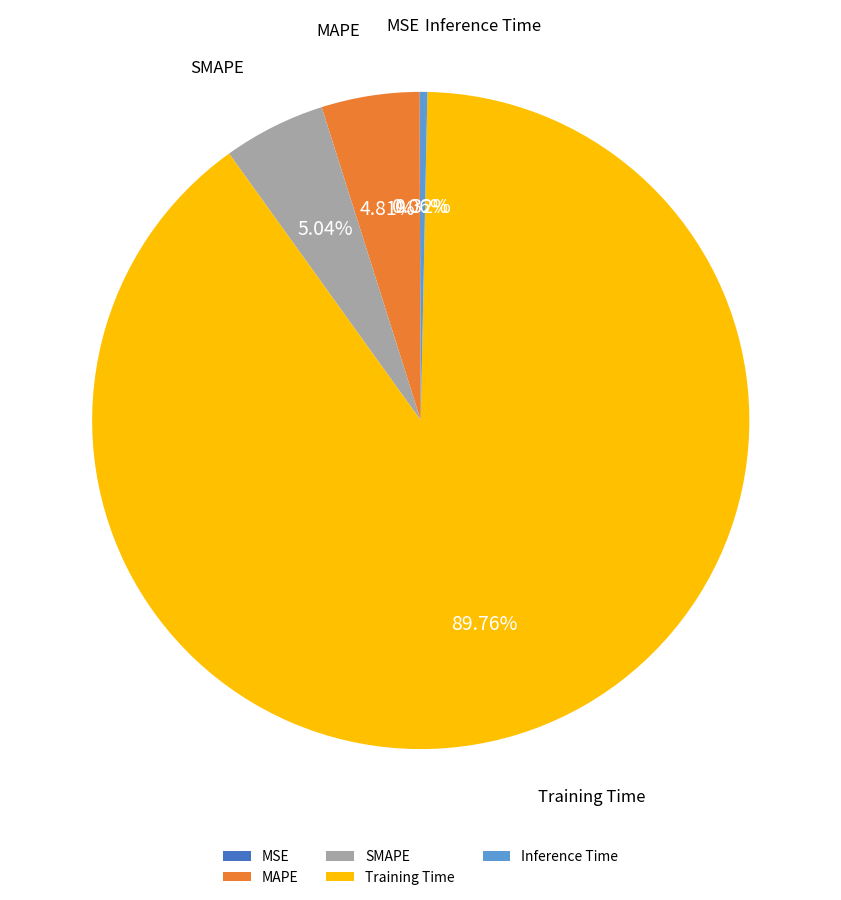

To the nearest percent, what is the average slice percentage?

20%